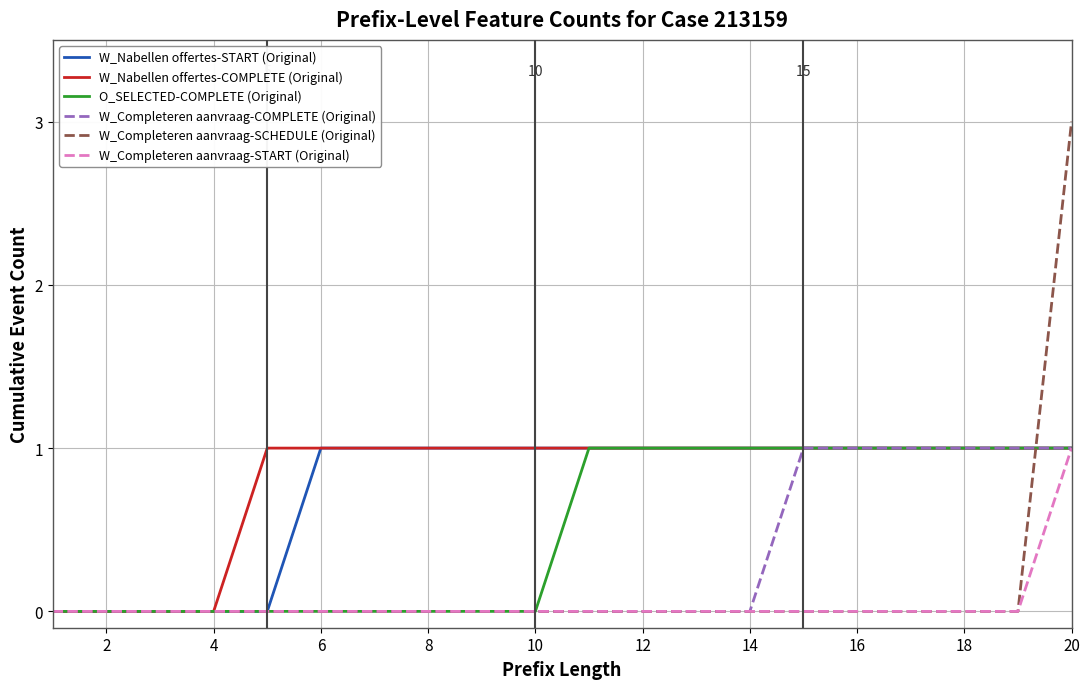

Is this an area chart (filled region under the line)?

No